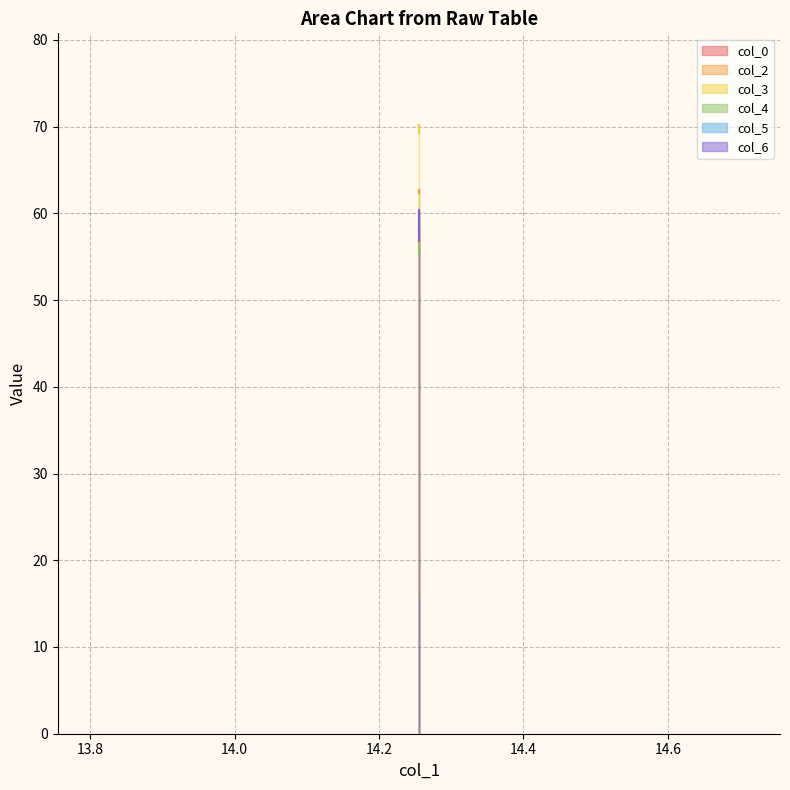

Is the value of col_5 at 14.25520833 greater than the value of col_2 at 14.25520833?

No